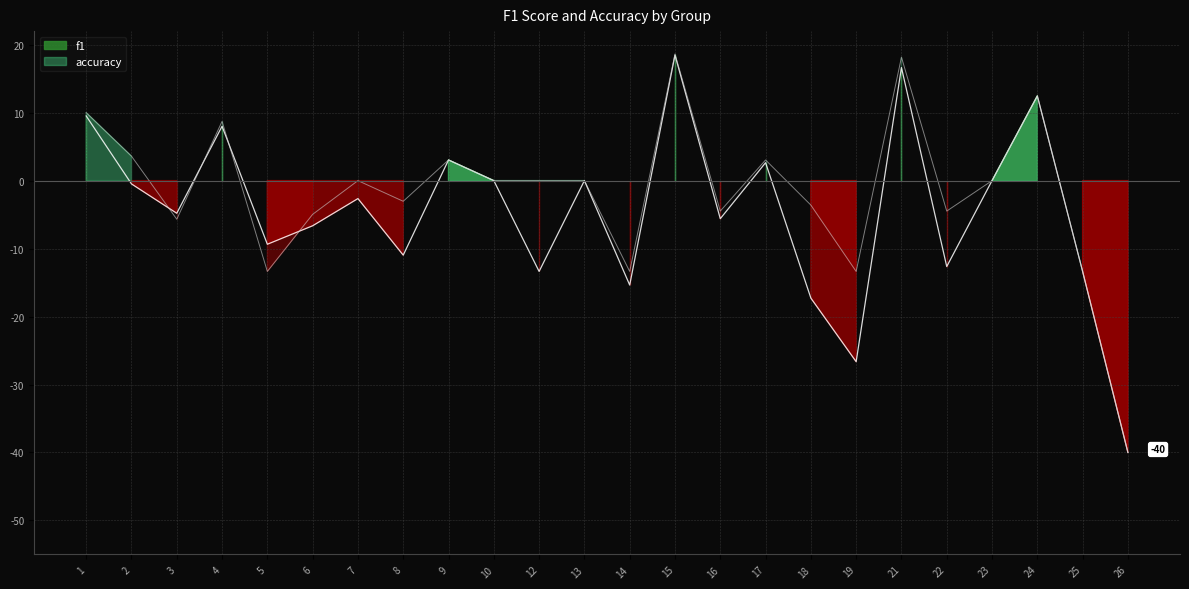

How many values in the accuracy series exceed 0?

8